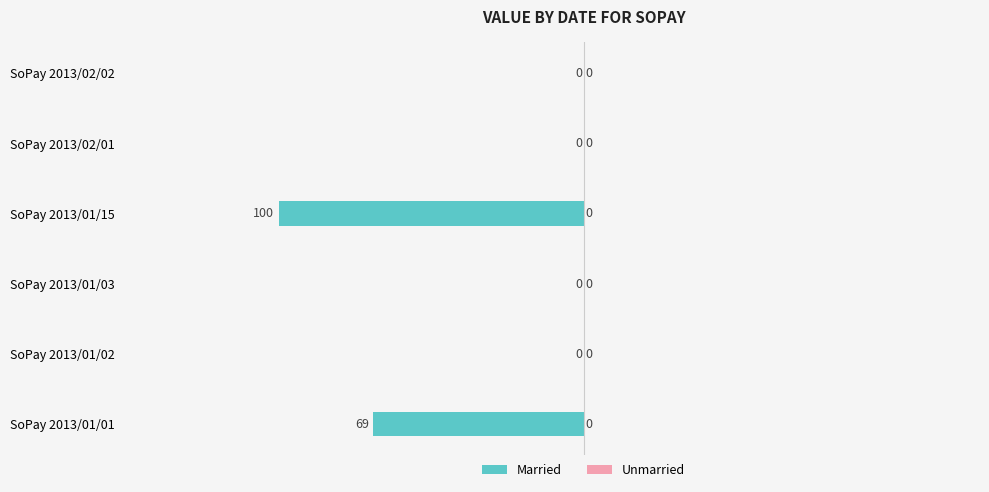

What is the sum of the values at SoPay 2013/01/15 and SoPay 2013/02/01?

-100